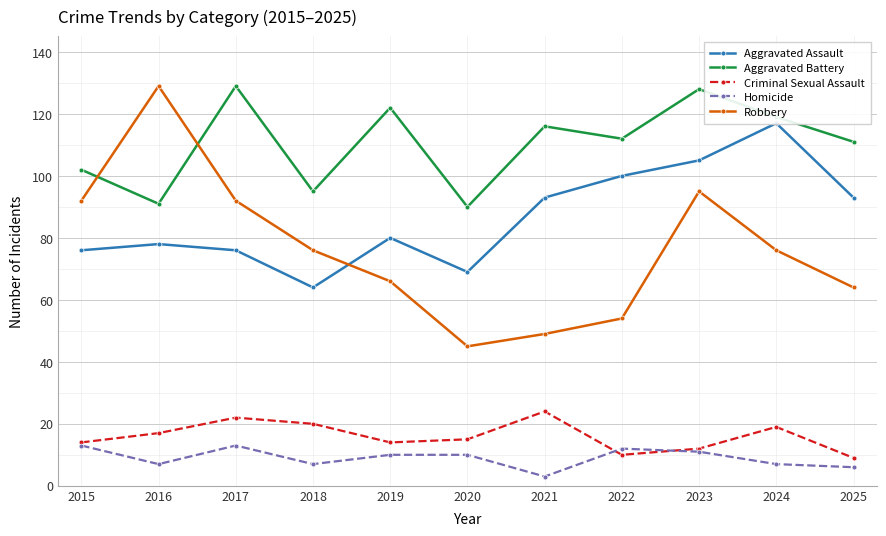

At how many categories does at least one series exceed 87?

11